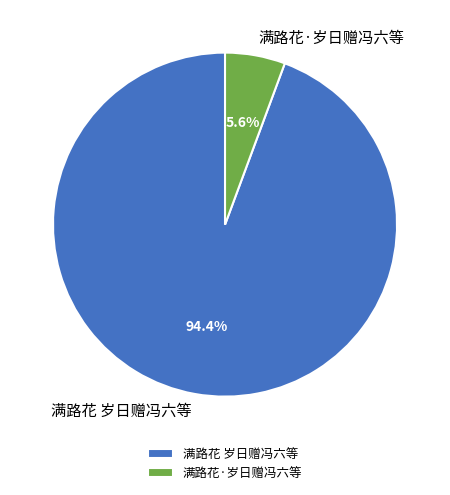

The 满路花 岁日赠冯六等 slice represents 94% of the pie. True or false?

True